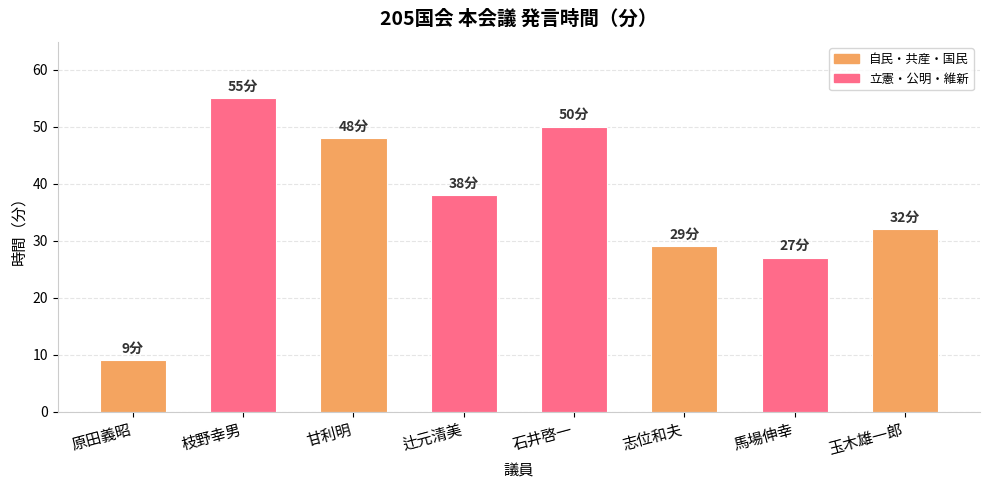

What is the label of the 3rd bar from the right?

志位和夫